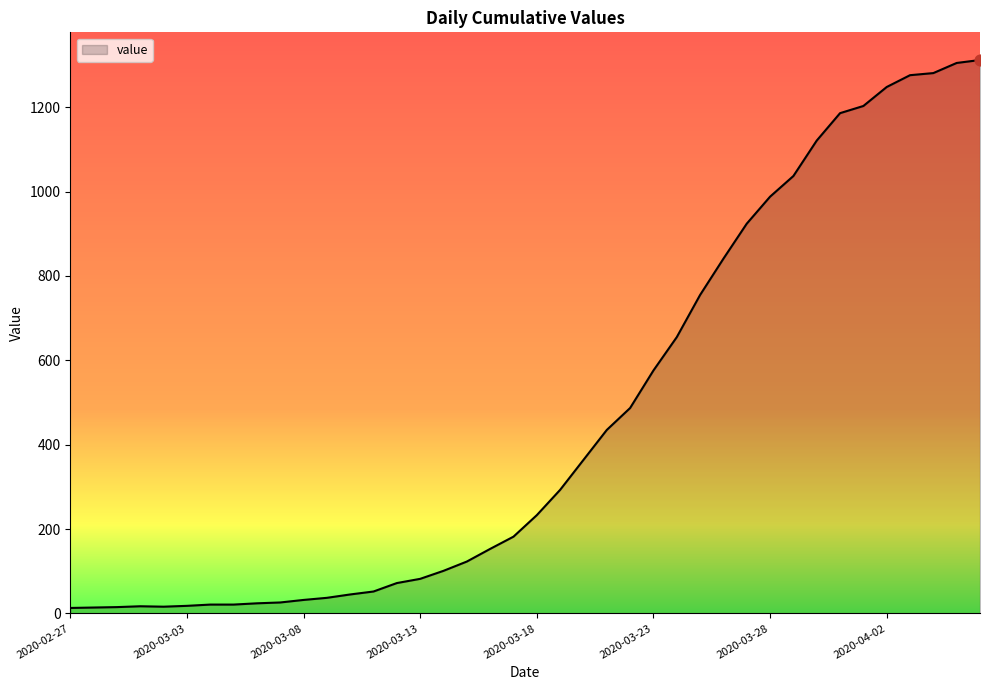

What is the maximum value shown in the chart?

1312